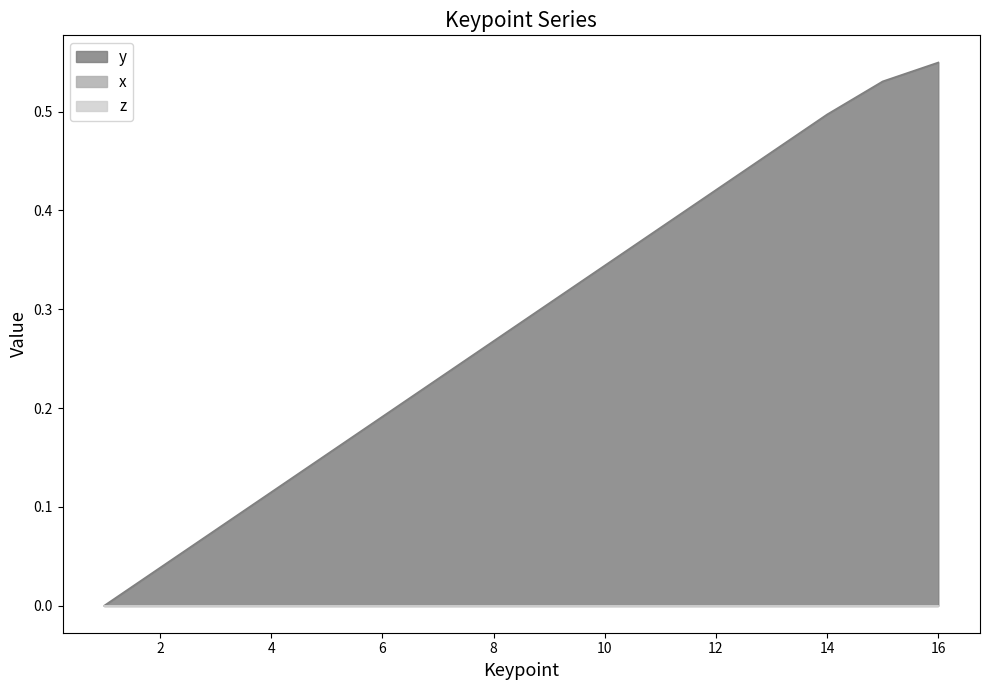

Which series changed the most between 1 and 2?

y